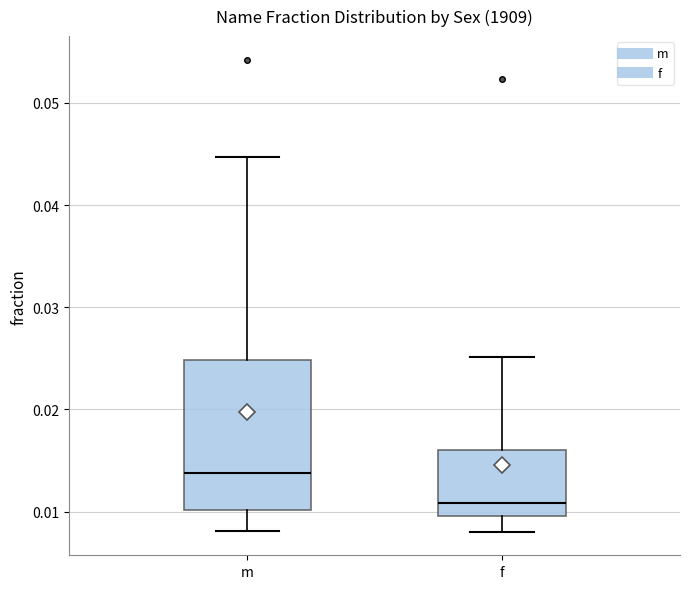

Which box is the tallest, from its lower edge to its upper edge?

m